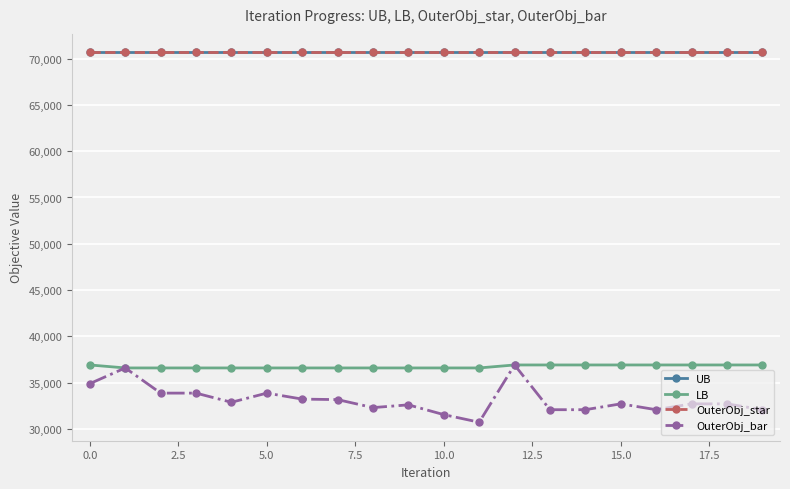

Does the chart have visible grid lines?

Yes